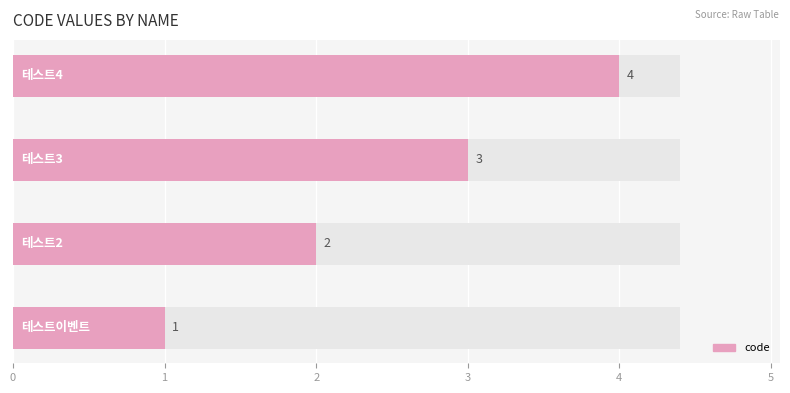

What is the ratio of the value at 2 to the value at 1?

1.5